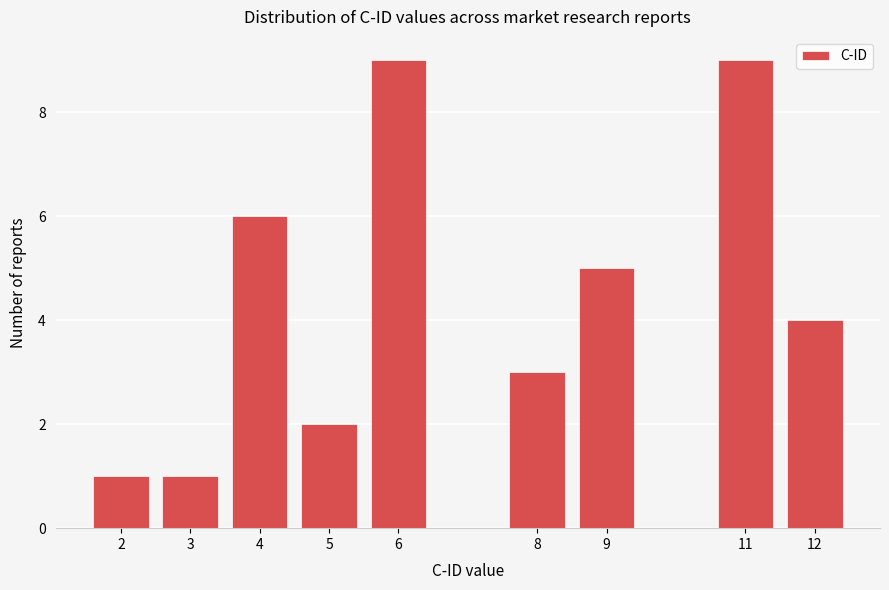

Reading left to right, extract all data points from this chart.

1	1	6	2	9	3	5	9	4